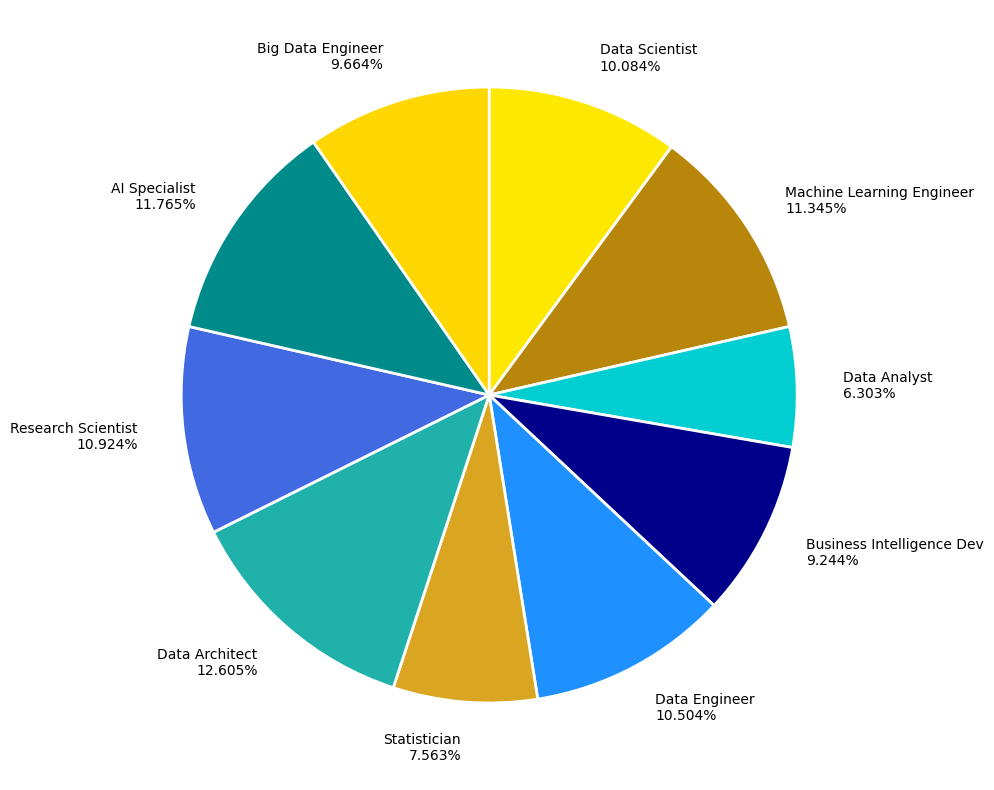

Does any single category account for the majority?

No